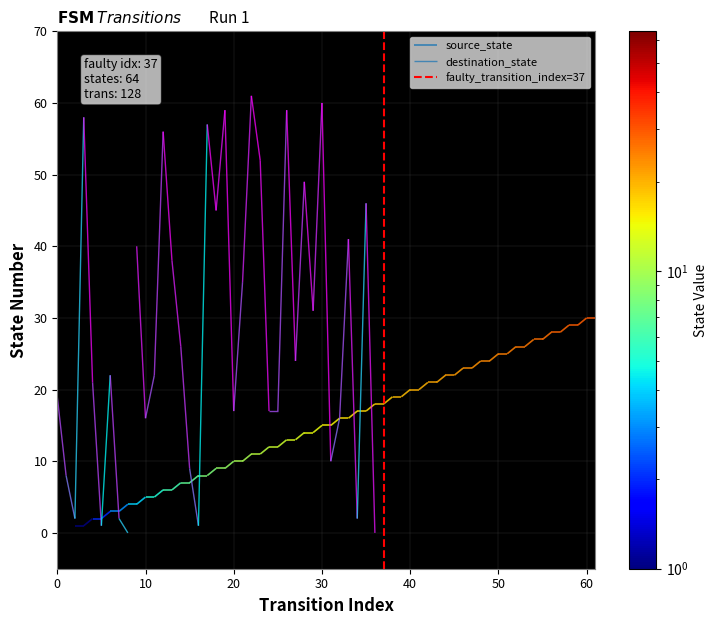

Count the values in the range 0 to 1.

2